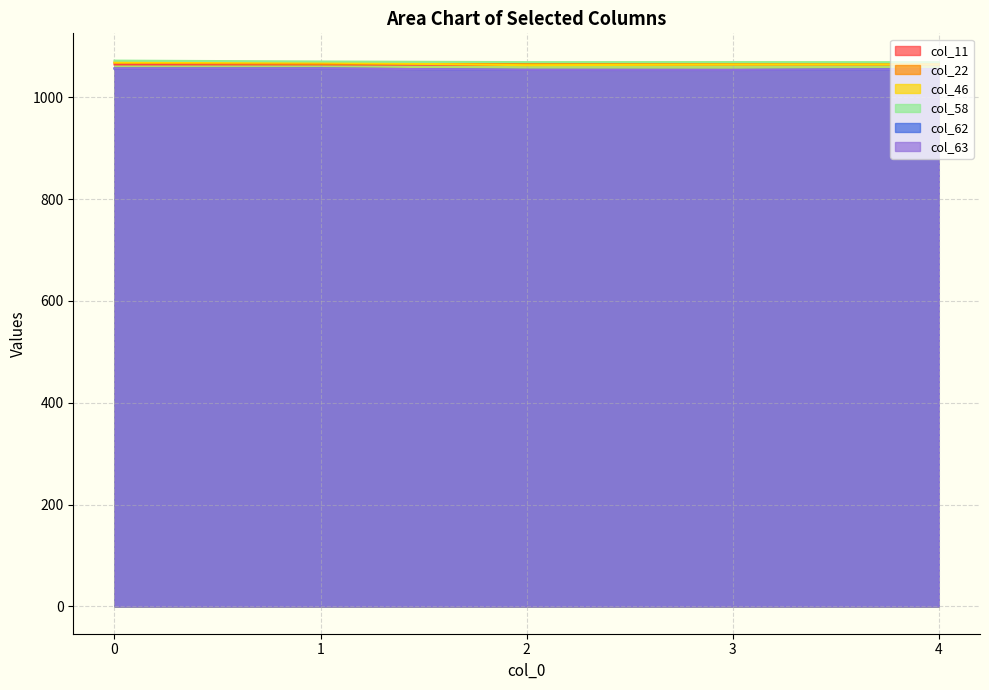

True or false: col_63 and col_58 intersect in this chart.

False